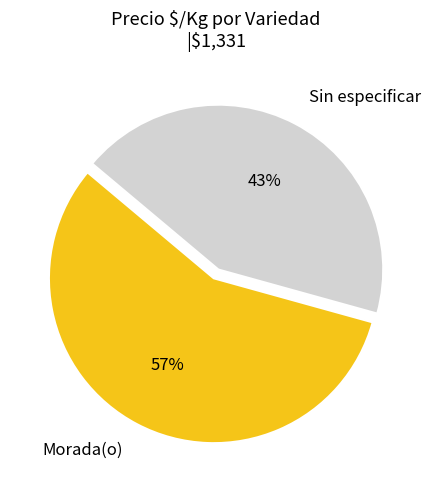

To the nearest percent, what portion does Sin especificar represent?

43%